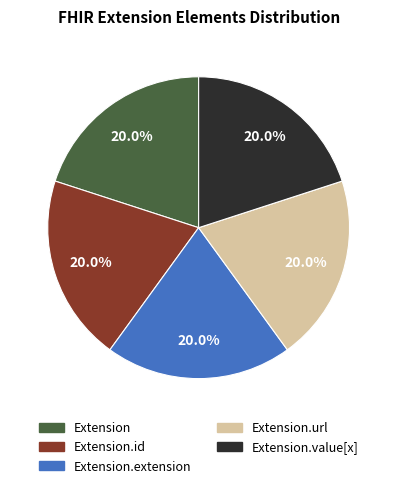

Combined, do Extension.id and Extension account for over 50%?

No